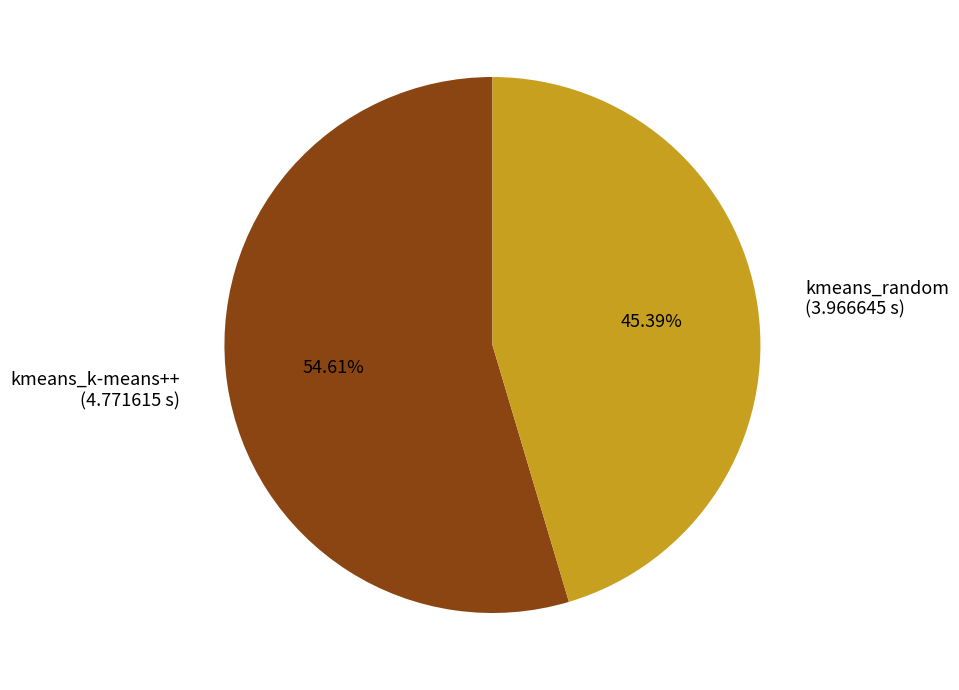

Approximately how many times larger is the value at kmeans_random (3.966645 s) compared to kmeans_k-means++ (4.771615 s)?

0.8